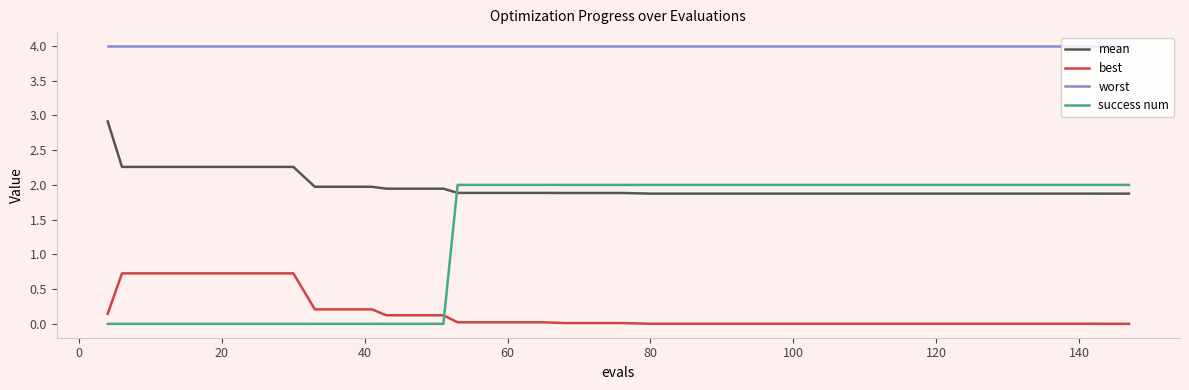

What is the maximum value shown in the chart?

4.0